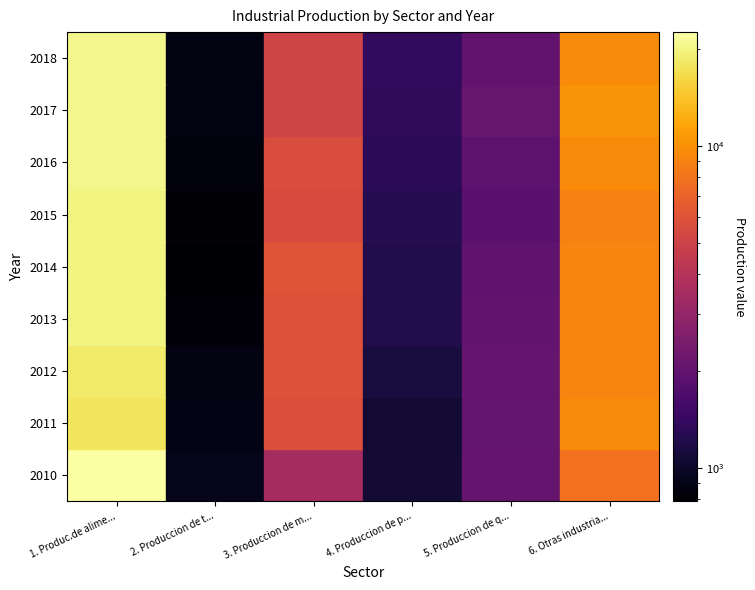

Which series changed the most between 2011 and 2013?

1. Produc.de alimentos y tabaco